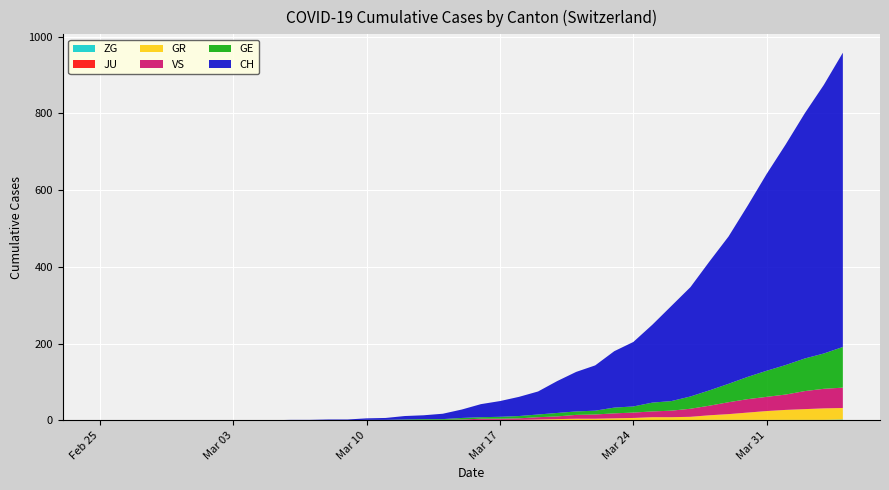

Reading right to left, what are all the values shown in this chart?

CH: 767	700	639	575	513	446	384	336	285	248	203	168	147	118	103	83	60	50	41	34	22	14	10	9	5	4	2	2	1	1	0	0	0	0	0	0	0	0	0	0
GE: 106	92	85	77	68	58	48	40	32	25	23	16	15	10	9	9	7	6	5	4	4	2	2	2	1	1	0	0	0	0	0	0	0	0	0	0	0	0	0	0
GR: 30	30	28	26	23	19	15	12	9	8	8	6	5	4	4	3	2	1	1	1	0	0	0	0	0	0	0	0	0	0	0	0	0	0	0	0	0	0	0	0
JU: 0	0	0	0	0	0	0	0	0	0	0	0	0	0	0	0	0	0	0	0	0	0	0	0	0	0	0	0	0	0	0	0	0	0	0	0	0	0	0	0
VS: 53	51	47	40	37	35	31	25	21	17	15	14	13	11	10	7	6	4	3	3	2	1	1	0	0	0	0	0	0	0	0	0	0	0	0	0	0	0	0	0
ZG: 2	1	1	1	1	1	1	1	0	0	0	0	0	0	0	0	0	0	0	0	0	0	0	0	0	0	0	0	0	0	0	0	0	0	0	0	0	0	0	0